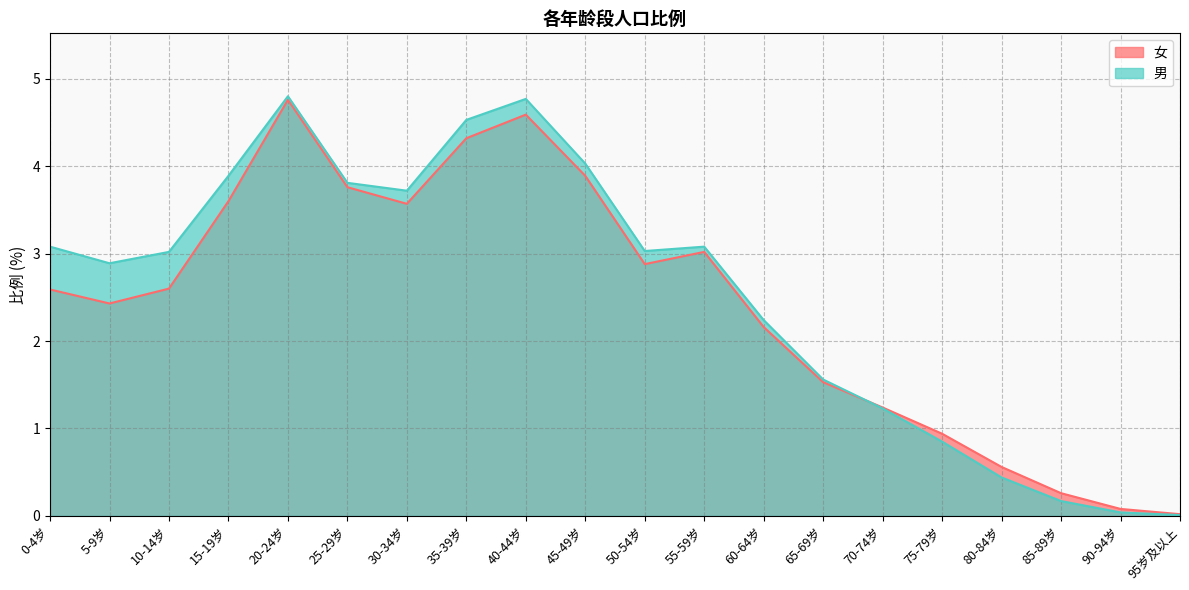

Which has a higher value, 10-14岁 or 95岁及以上?

10-14岁